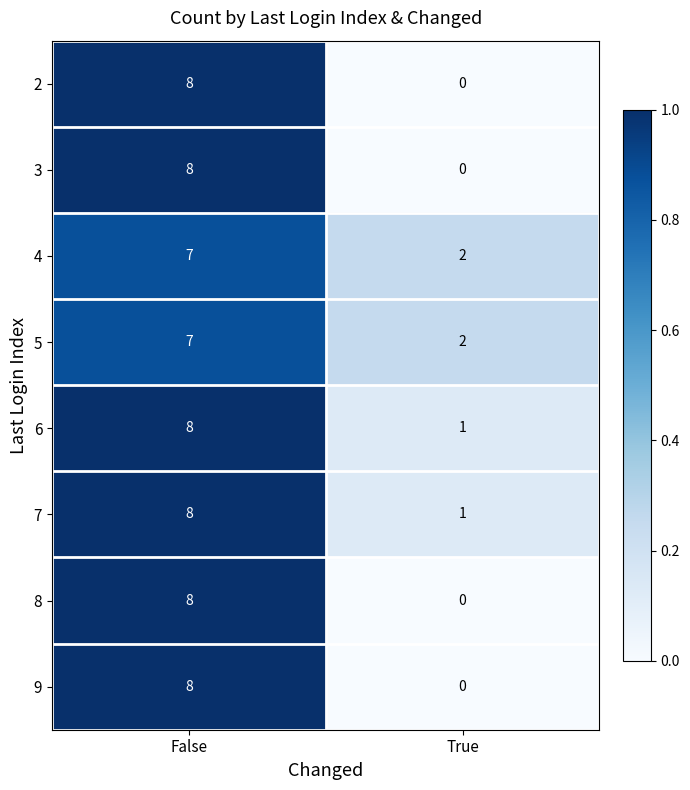

List the labels in order of 5 value, largest first.

False, True